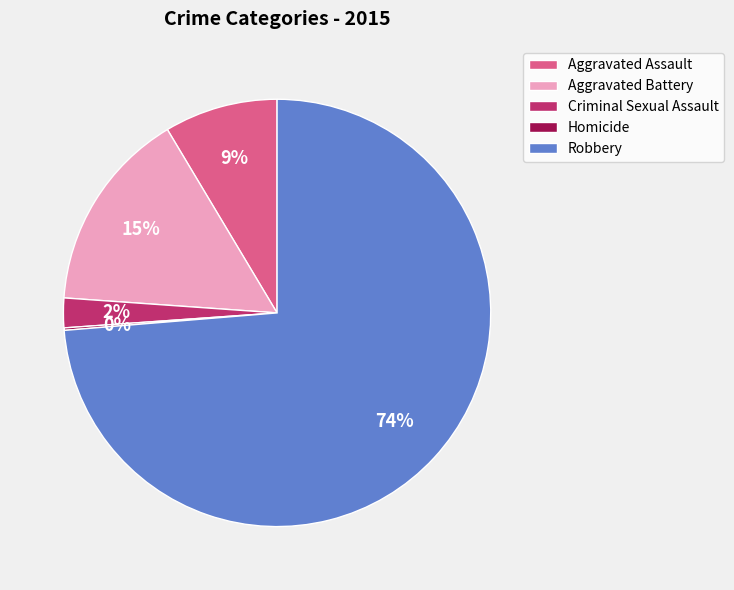

Which slice is the largest?

Robbery